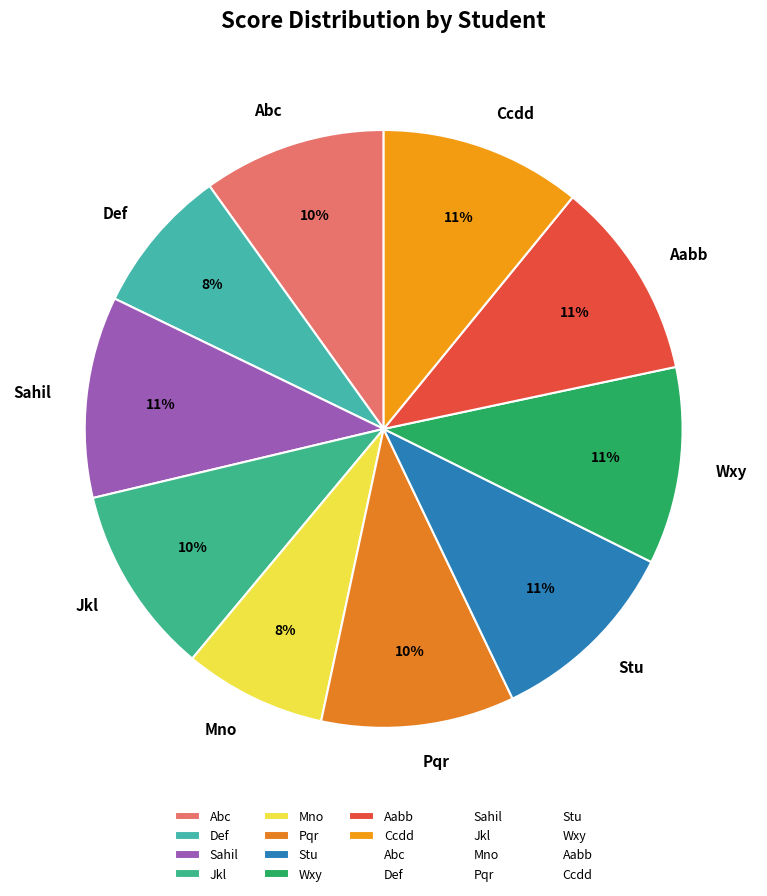

Do Mno and Aabb together represent more than half of the pie?

No